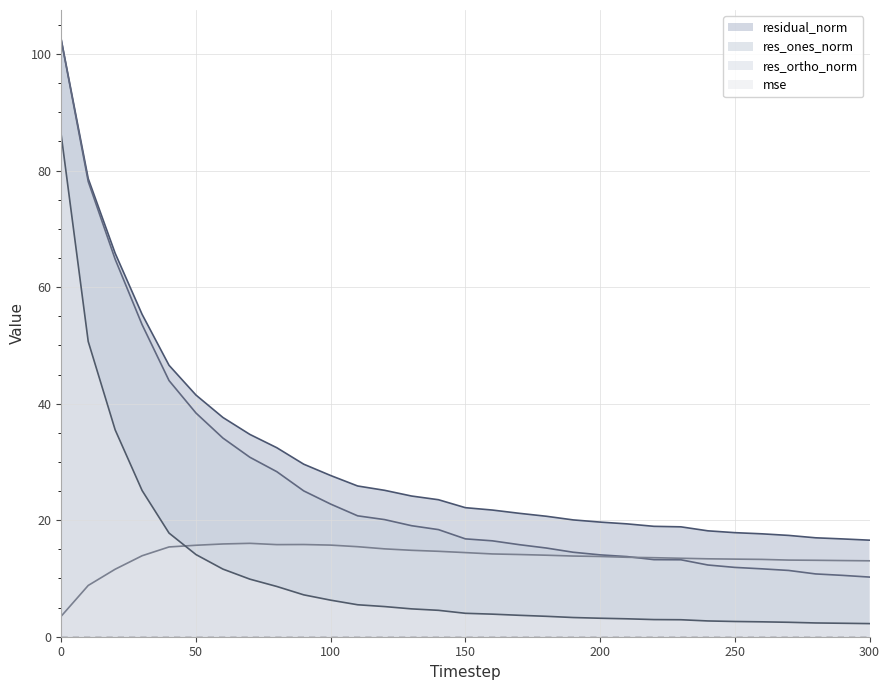

Reading right to left, what are all the values shown in this chart?

mse: 300=2.3	290=2.3	280=2.4	270=2.5	260=2.6	250=2.6	240=2.7	230=2.9	220=2.9	210=3.1	200=3.2	190=3.3	180=3.5	170=3.7	160=3.9	150=4.0	140=4.5	130=4.8	120=5.2	110=5.5	100=6.3	90=7.2	80=8.6	70=9.9	60=11.6	50=14.1	40=17.8	30=25.1	20=35.5	10=50.7	0=86.0
res_ones_norm: 300=10.2	290=10.5	280=10.8	270=11.4	260=11.7	250=11.9	240=12.3	230=13.2	220=13.2	210=13.8	200=14.0	190=14.5	180=15.2	170=15.8	160=16.5	150=16.8	140=18.4	130=19.1	120=20.1	110=20.7	100=22.8	90=25.0	80=28.3	70=30.8	60=34.1	50=38.4	40=44.0	30=53.6	20=64.8	10=78.1	0=102.4
res_ortho_norm: 300=13.0	290=13.1	280=13.1	270=13.2	260=13.3	250=13.3	240=13.4	230=13.5	220=13.6	210=13.6	200=13.8	190=13.8	180=14.0	170=14.1	160=14.2	150=14.4	140=14.7	130=14.8	120=15.1	110=15.5	100=15.7	90=15.8	80=15.8	70=16.0	60=15.9	50=15.7	40=15.4	30=13.9	20=11.6	10=8.8	0=3.5
residual_norm: 300=16.6	290=16.8	280=17.0	270=17.4	260=17.7	250=17.9	240=18.2	230=18.9	220=18.9	210=19.4	200=19.7	190=20.0	180=20.7	170=21.2	160=21.7	150=22.1	140=23.5	130=24.1	120=25.1	110=25.9	100=27.7	90=29.6	80=32.4	70=34.7	60=37.6	50=41.5	40=46.6	30=55.3	20=65.8	10=78.6	0=102.4